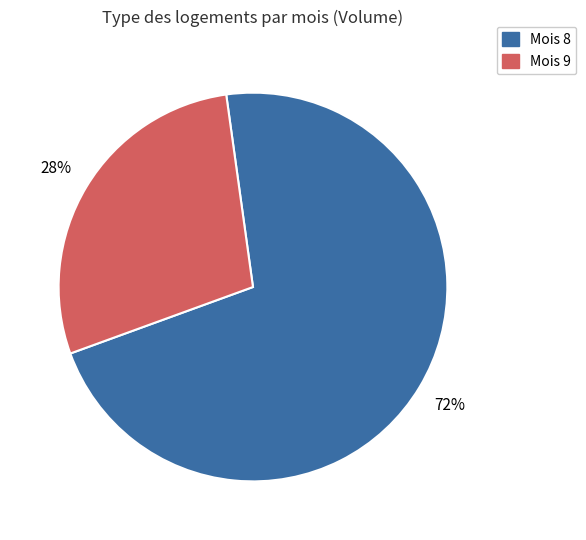

Is there any slice that represents more than half of the pie?

Yes